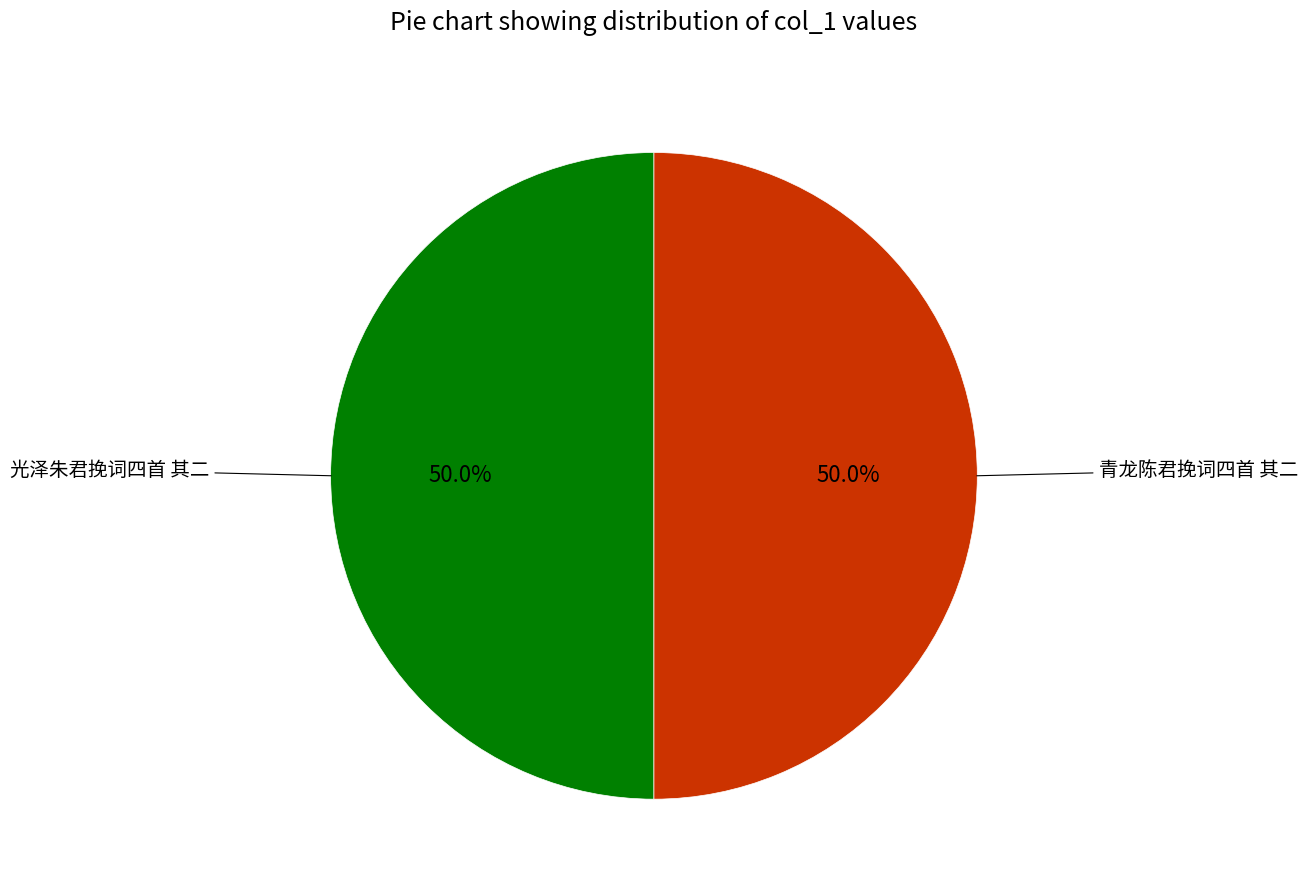

Rank the categories by value from highest to lowest.

青龙陈君挽词四首 其二, 光泽朱君挽词四首 其二